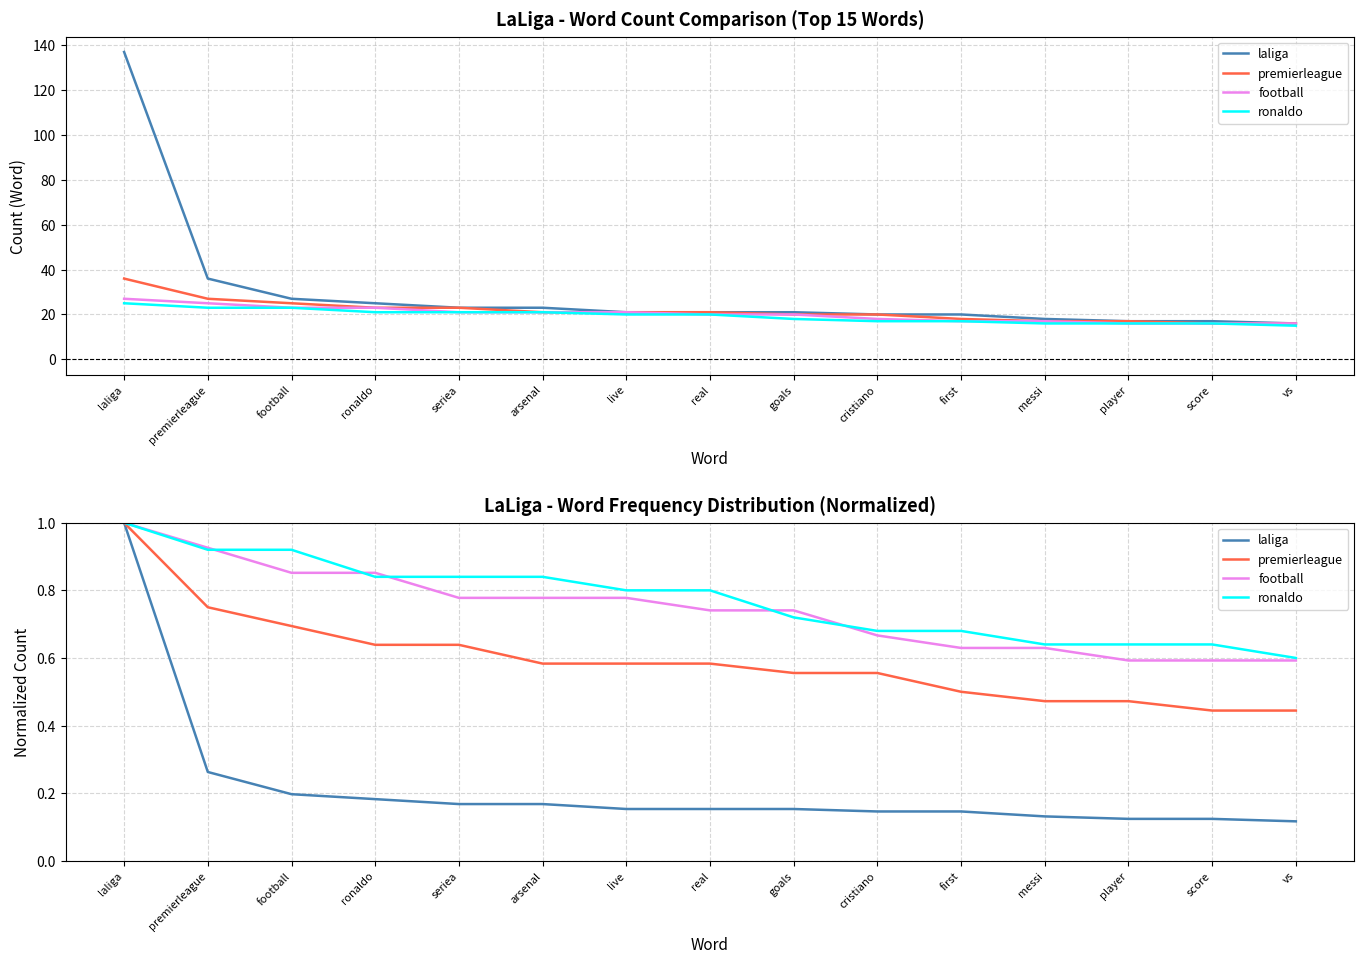

True or false: ronaldo and premierleague cross at least once.

False